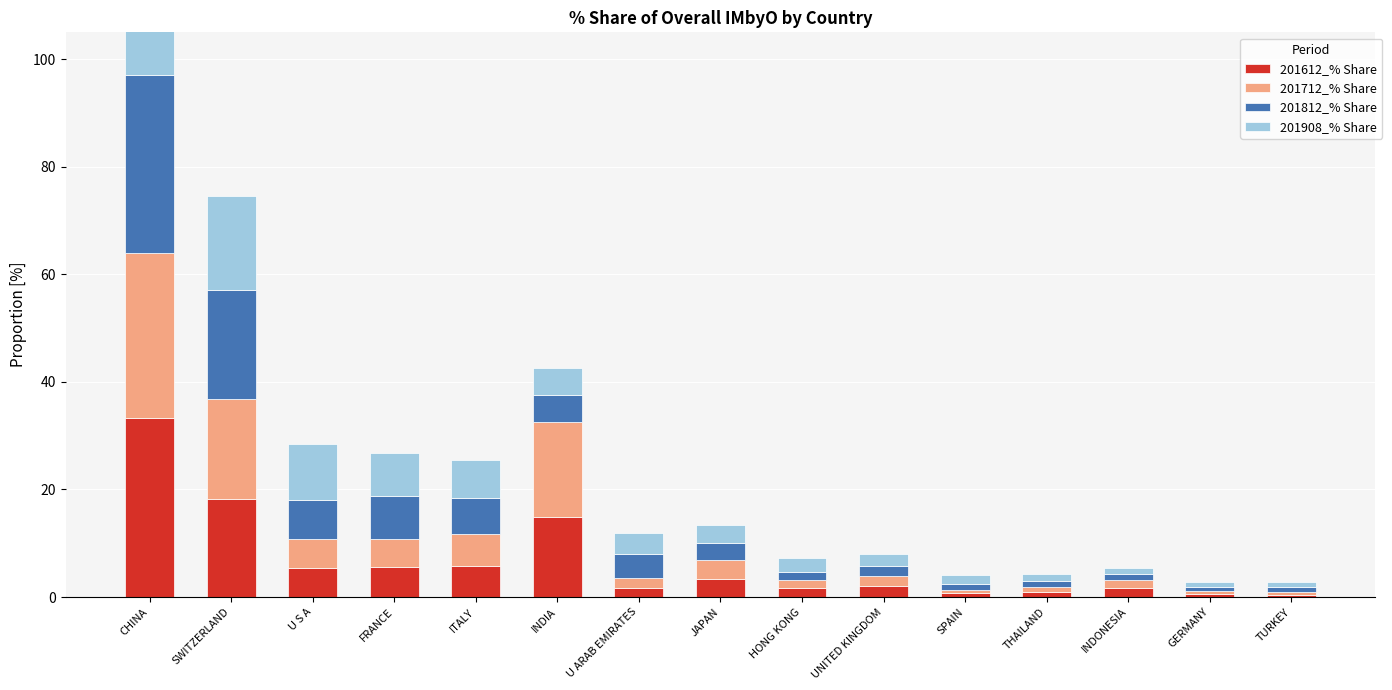

Reading left to right, what are all the values shown in this chart?

201612_% Share: 33.4	18.3	5.4	5.6	5.8	14.8	1.8	3.4	1.7	2.0	0.7	0.8	1.7	0.6	0.5
201712_% Share: 30.7	18.6	5.4	5.2	5.9	17.8	1.8	3.4	1.4	2.0	0.7	1.1	1.4	0.6	0.6
201812_% Share: 33.0	20.3	7.3	7.9	6.7	4.8	4.4	3.3	1.6	1.8	1.2	1.0	1.1	0.7	0.9
201908_% Share: 29.5	17.4	10.3	8.0	7.1	5.1	4.0	3.3	2.5	2.2	1.6	1.3	1.2	1.0	1.0